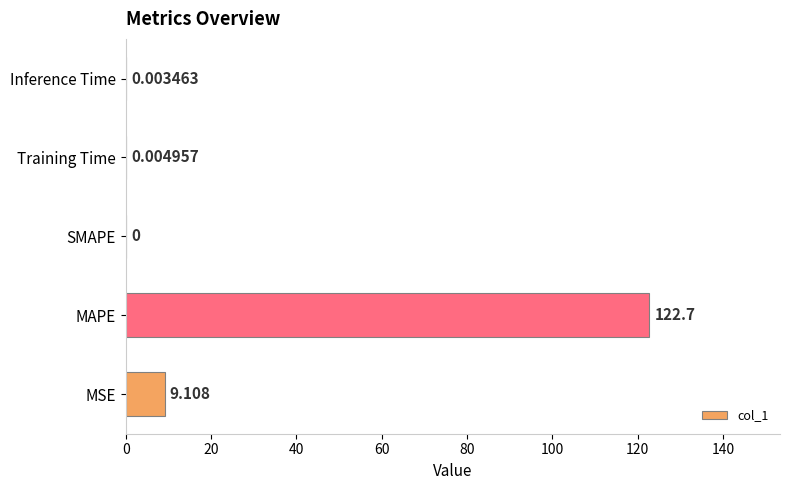

Between MAPE and MSE, which is larger?

MAPE